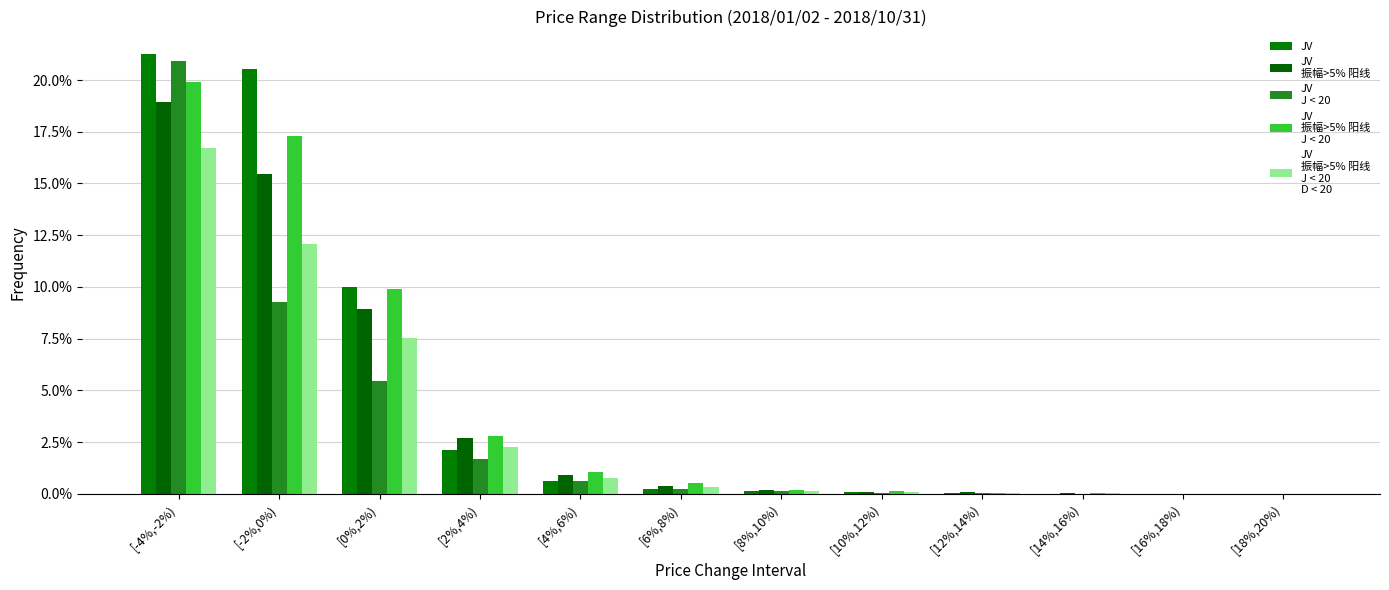

Does the chart contain stacked bars?

No